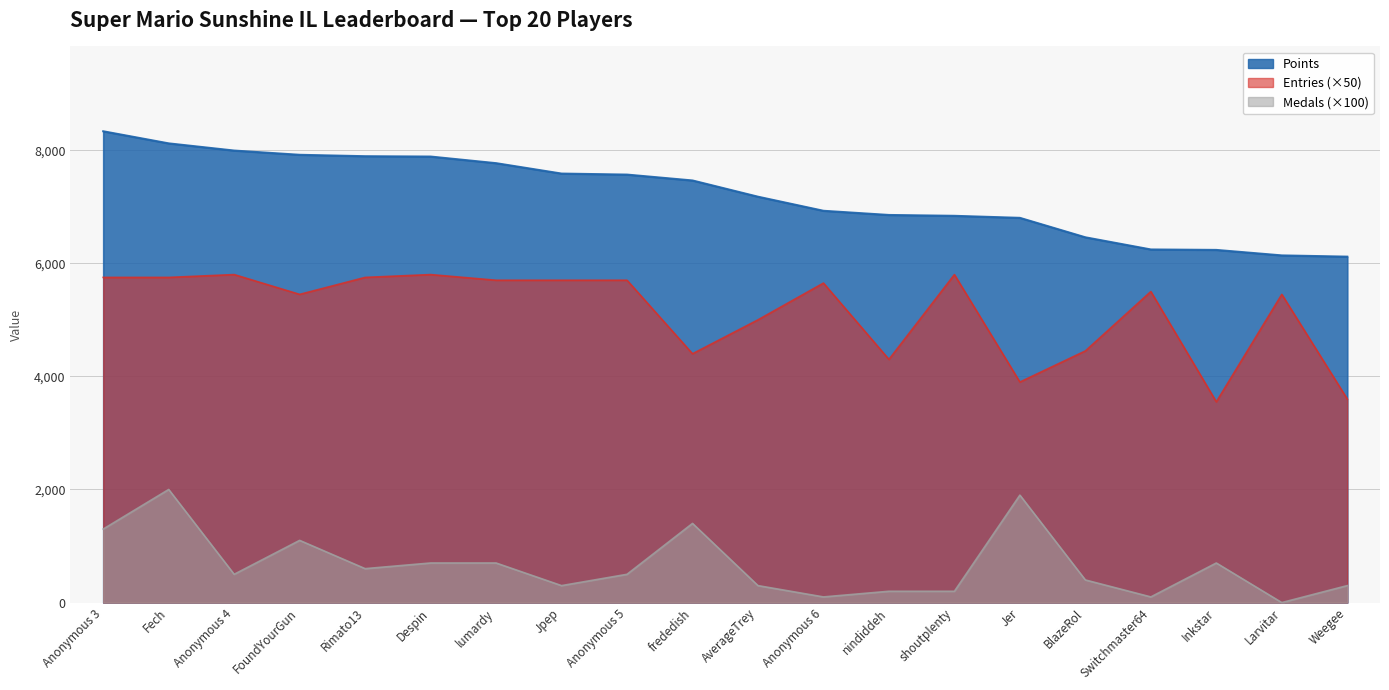

How many values in Medals are above zero?

19